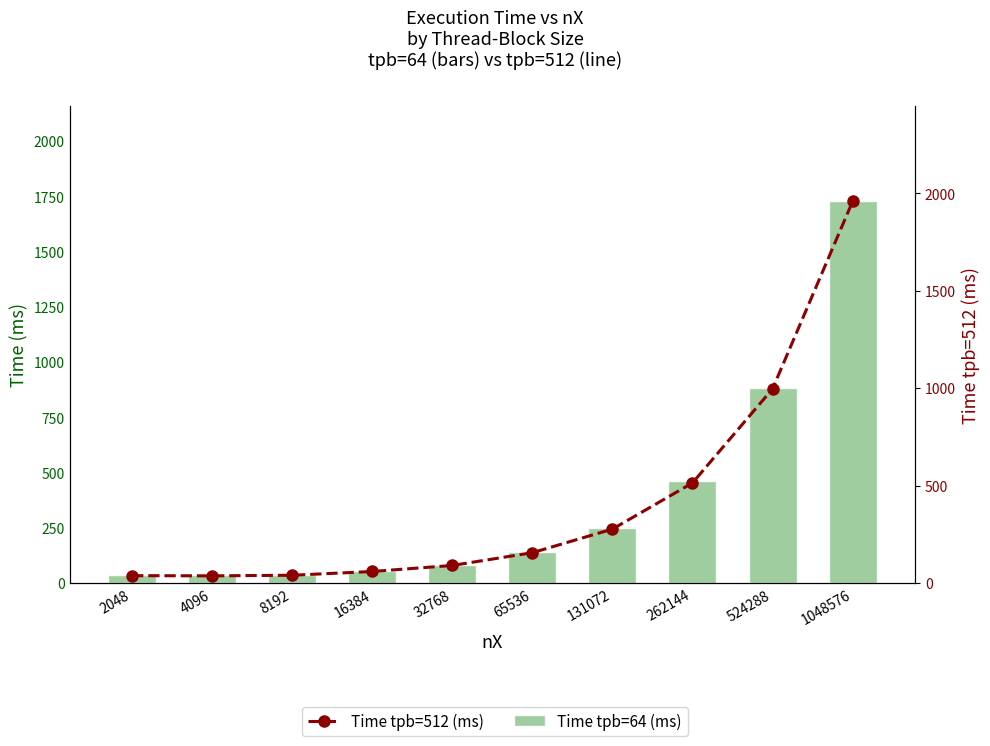

What is the sum of all Time tpb=64 (ms) values?

3704.6